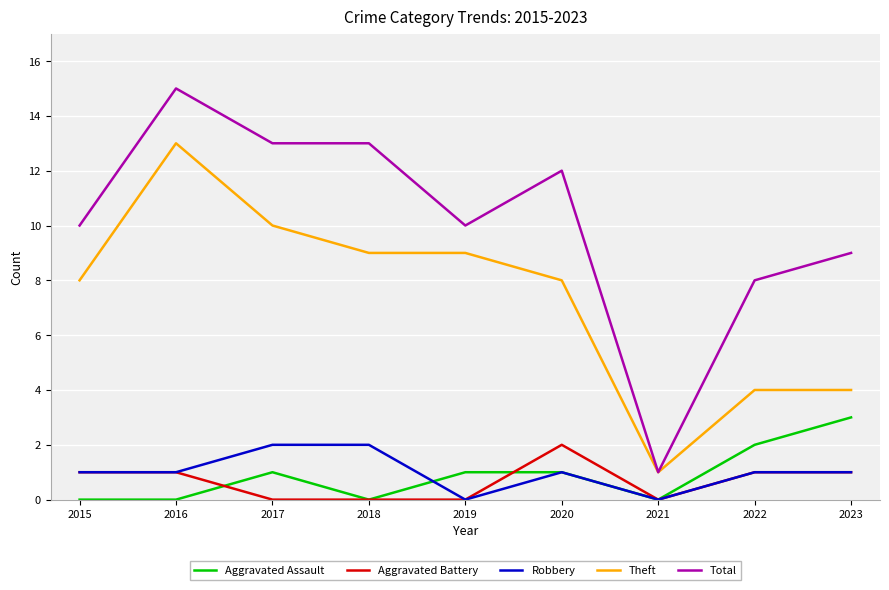

Count the Aggravated Assault values in the range 0 to 1.

7